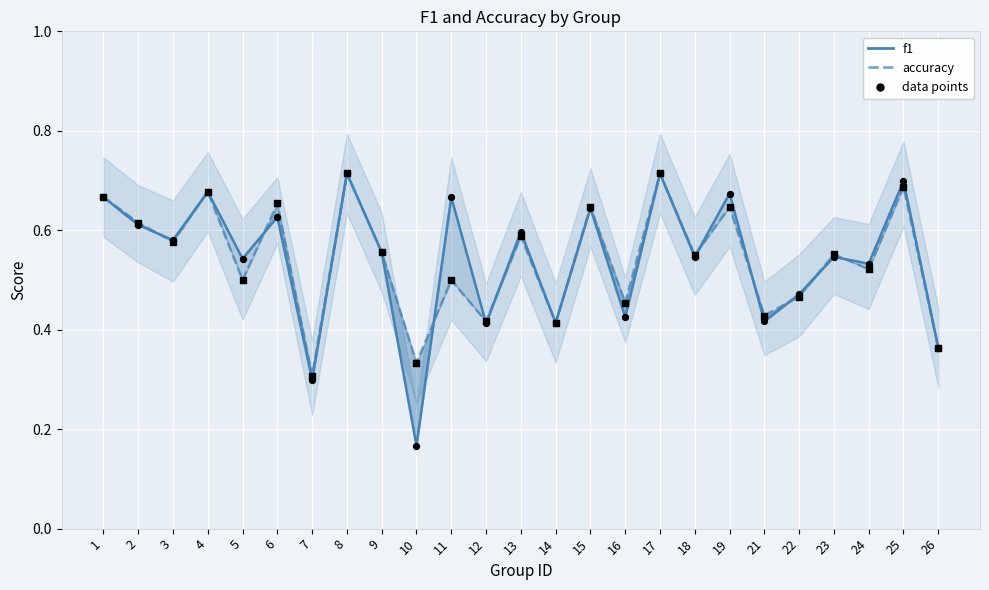

At which category is the sum across all series the highest?

8